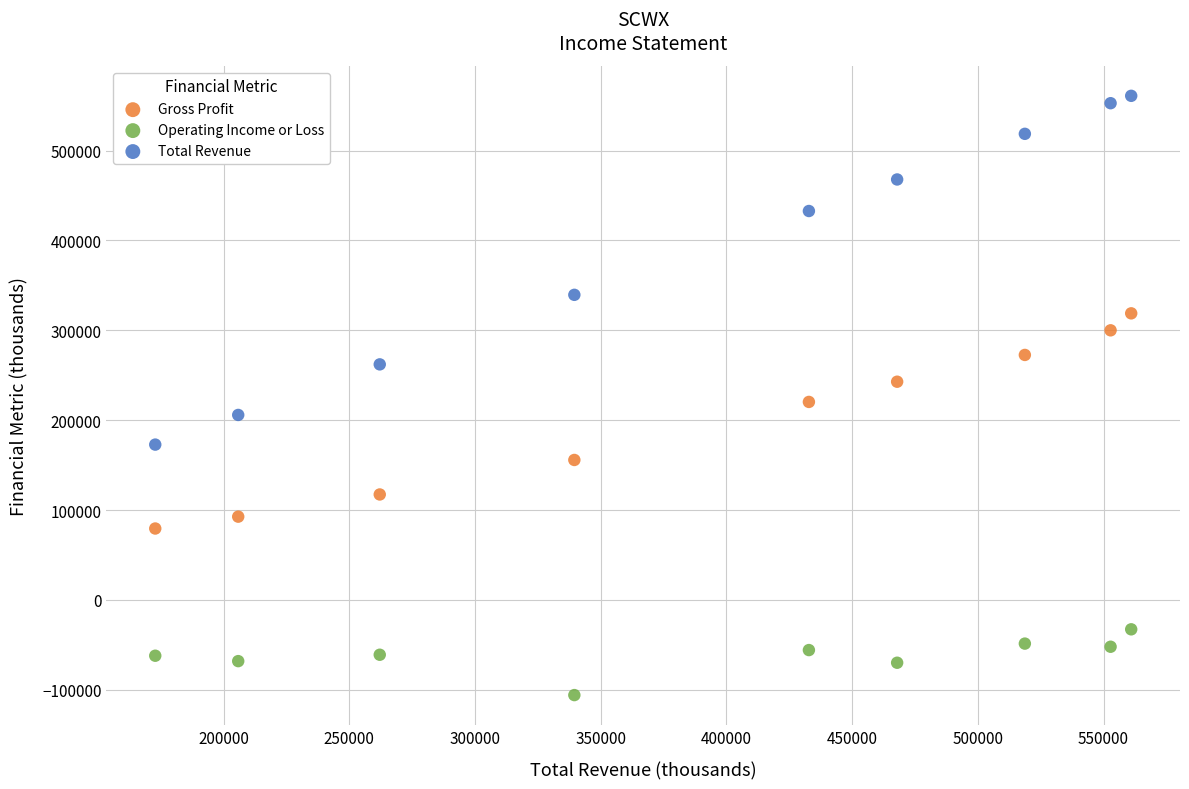

What is the X range (max minus min) for the scatter plot?

388200